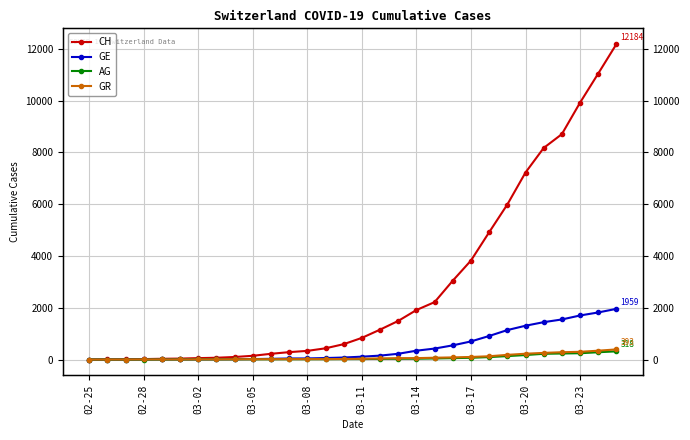

True or false: AG and GE intersect in this chart.

False